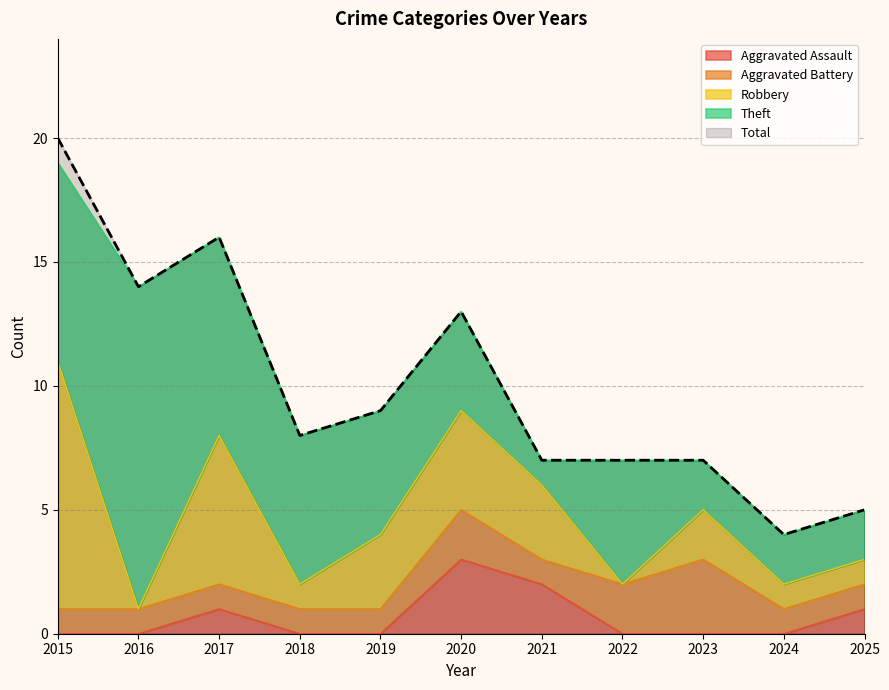

Is the value of Aggravated Battery at 2015 greater than the value of Total at 2016?

No